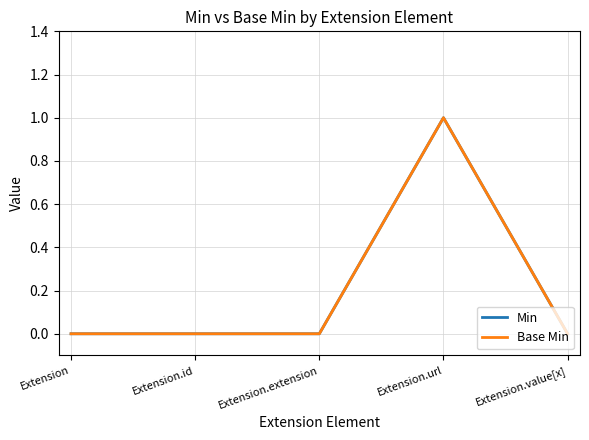

True or false: Base Min has more than 1 interior local peaks.

False